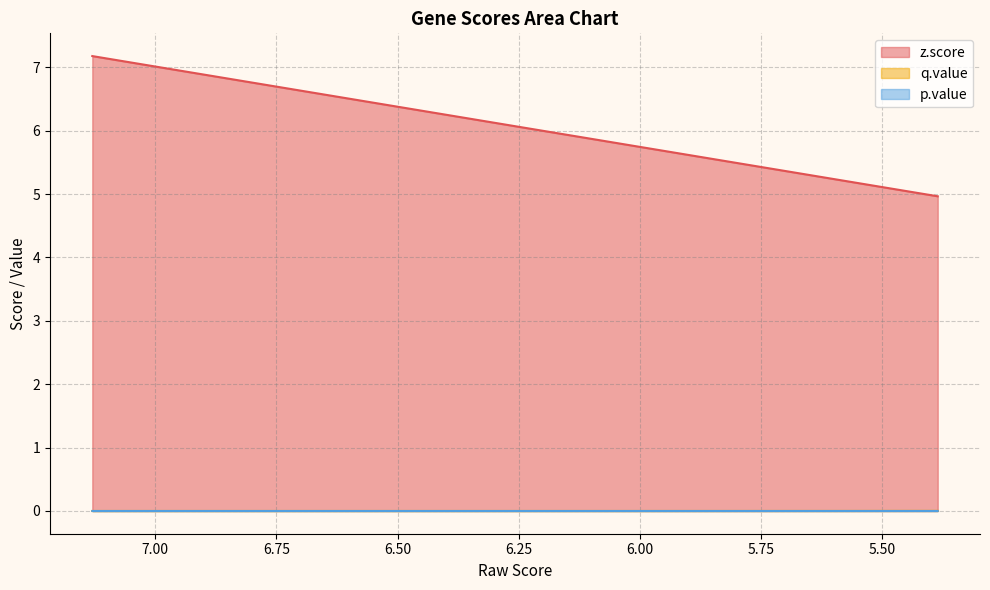

True or false: p.value has more than 2 points higher than both neighbors.

False